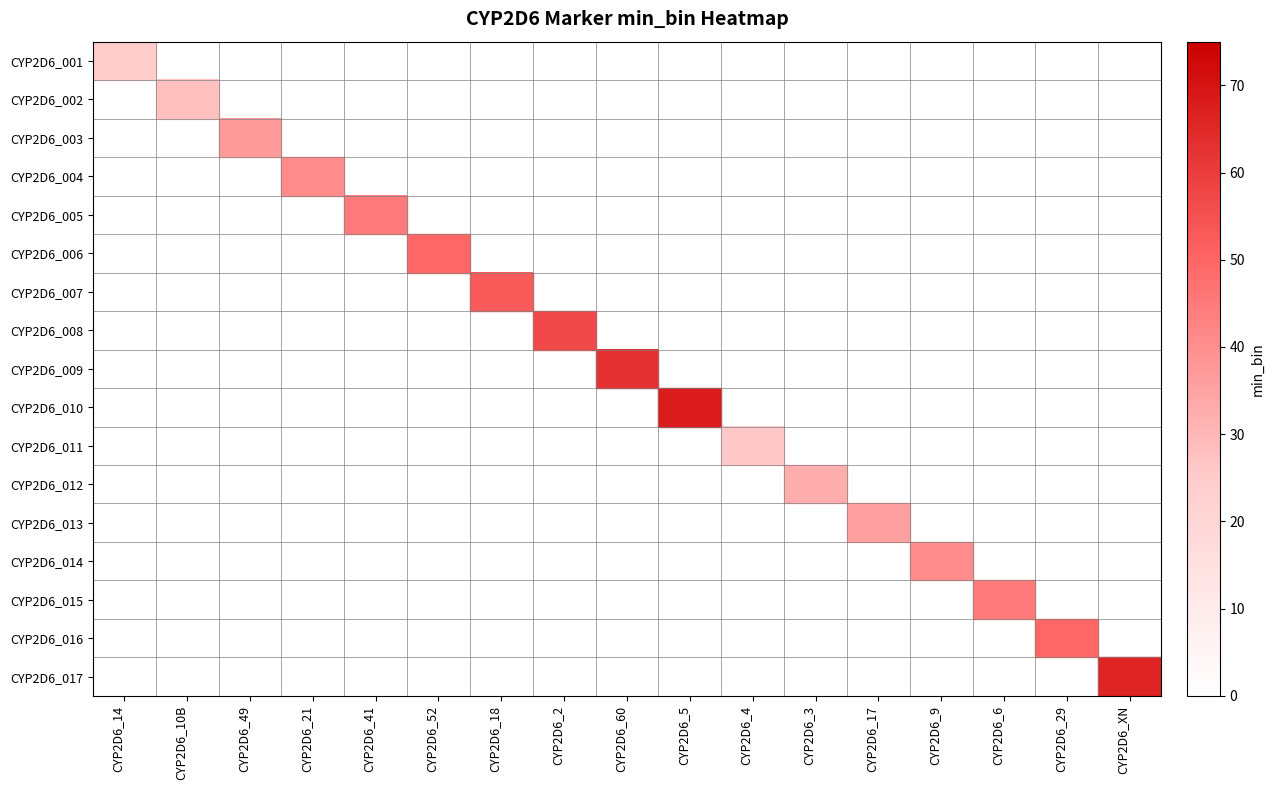

Which series has the largest total across all categories?

CYP2D6_010